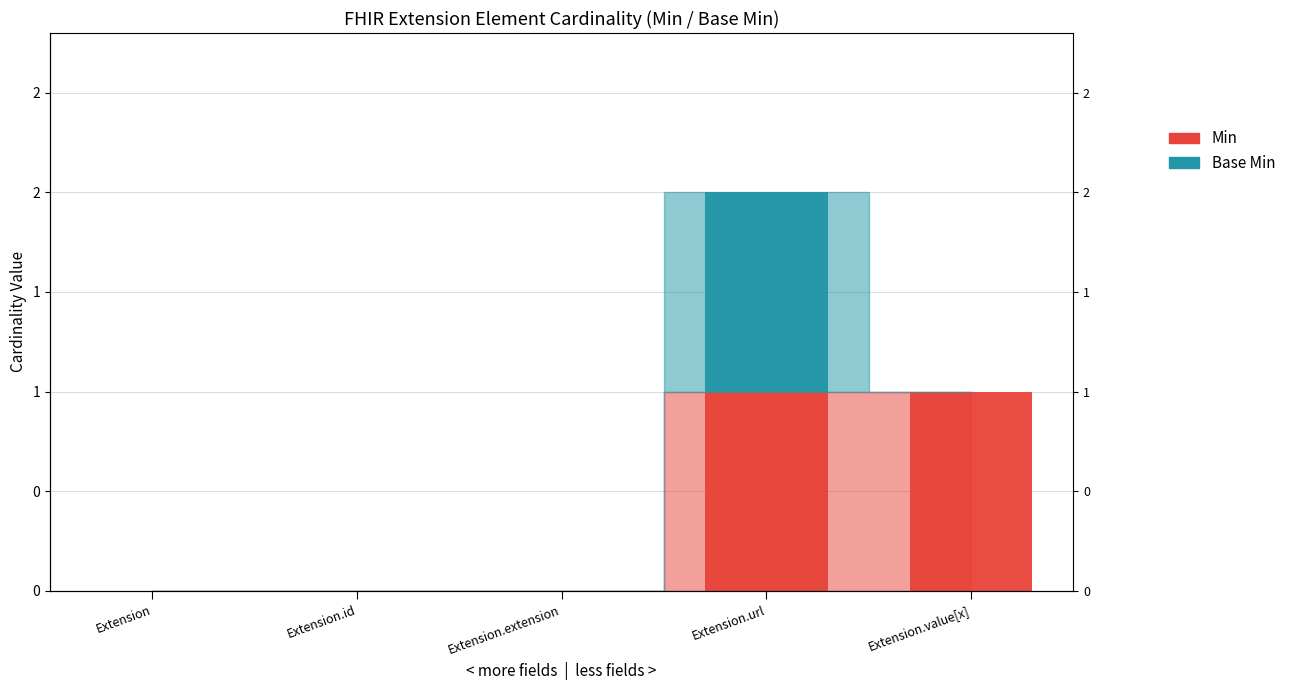

What are all the series names shown in the legend?

Min, Base Min